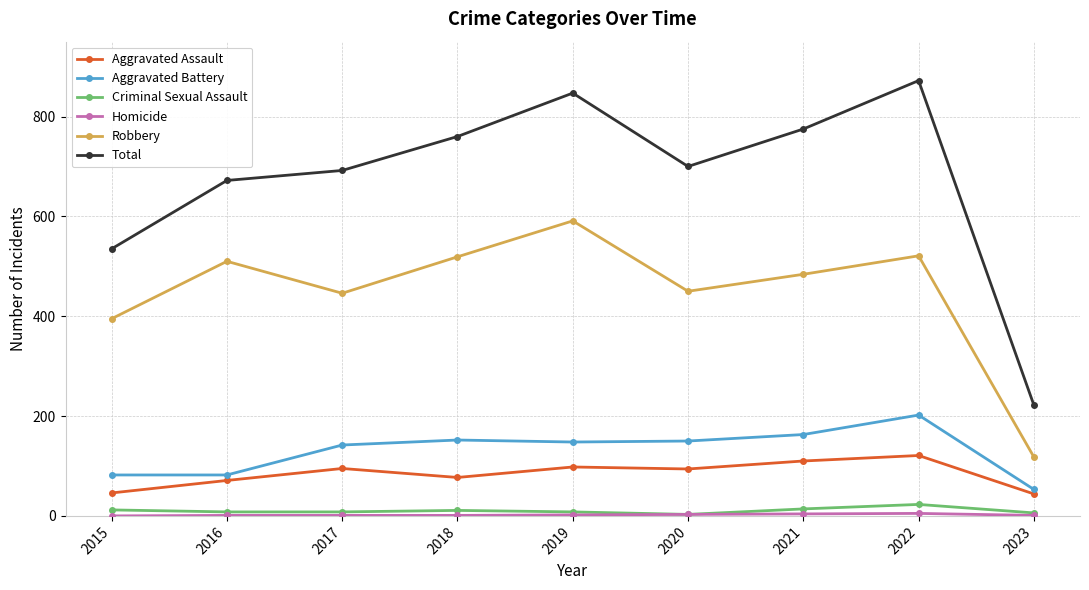

Is this an area chart (filled region under the line)?

No